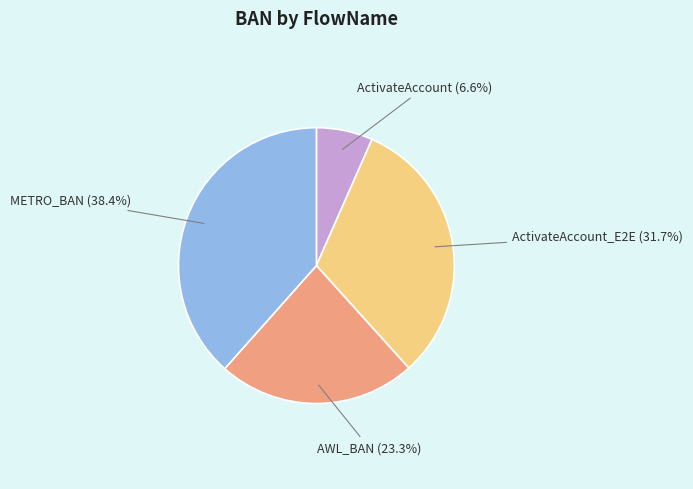

Is there a majority slice in this chart?

No